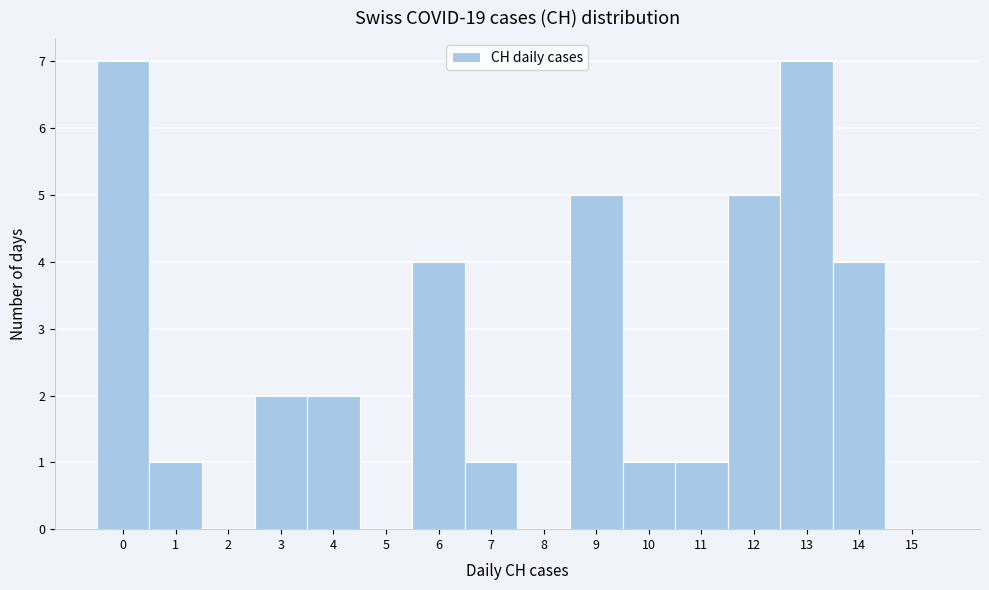

Reading left to right, transcribe this chart: for each bar, give the range it covers on the x-axis and its height. The values are not printed on the chart, so give them approximately, as read against the axis.

-0.5 to 0.5: 7
0.5 to 1.5: 1
1.5 to 2.5: 0
2.5 to 3.5: 2
3.5 to 4.5: 2
4.5 to 5.5: 0
5.5 to 6.5: 4
6.5 to 7.5: 1
7.5 to 8.5: 0
8.5 to 9.5: 5
9.5 to 10.5: 1
10.5 to 11.5: 1
11.5 to 12.5: 5
12.5 to 13.5: 7
13.5 to 14.5: 4
14.5 to 15.5: 0